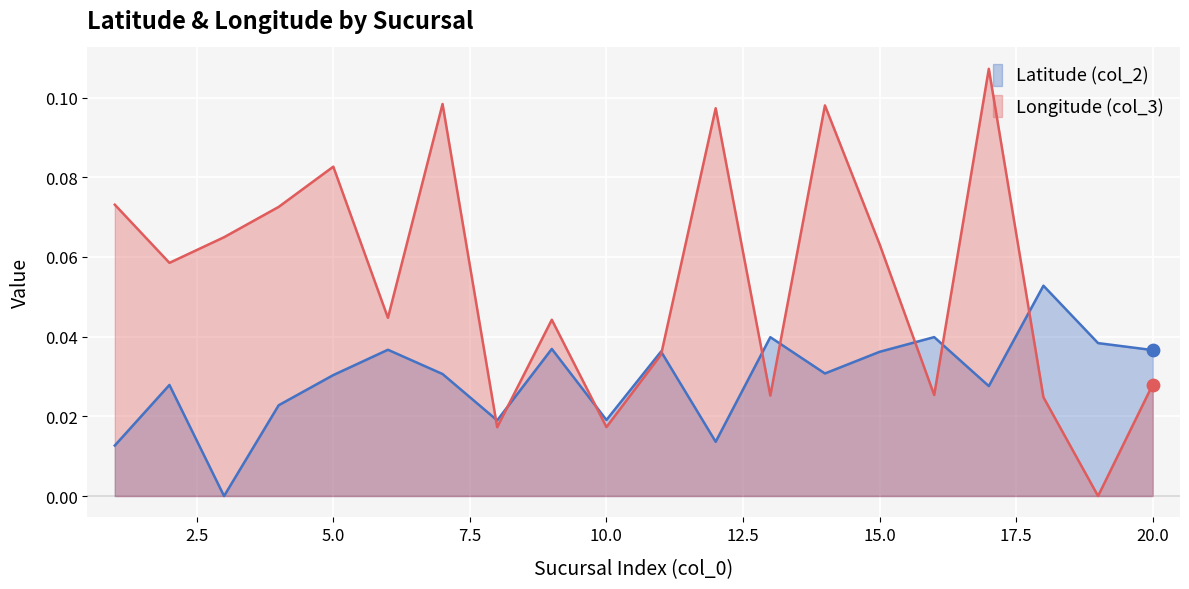

What are all the series names shown in the legend?

Latitude (col_2), Longitude (col_3)